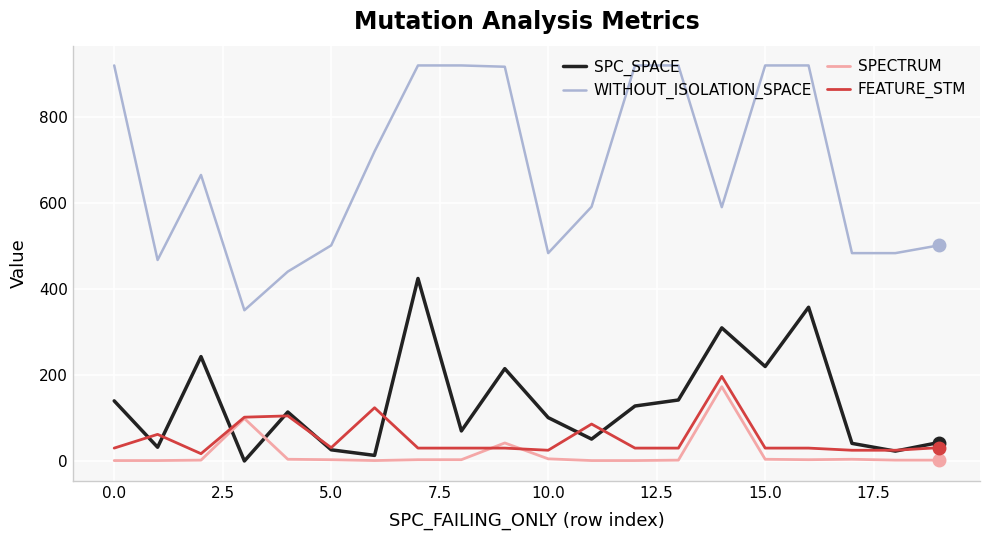

Which series has the largest total across all categories?

WITHOUT_ISOLATION_SPACE